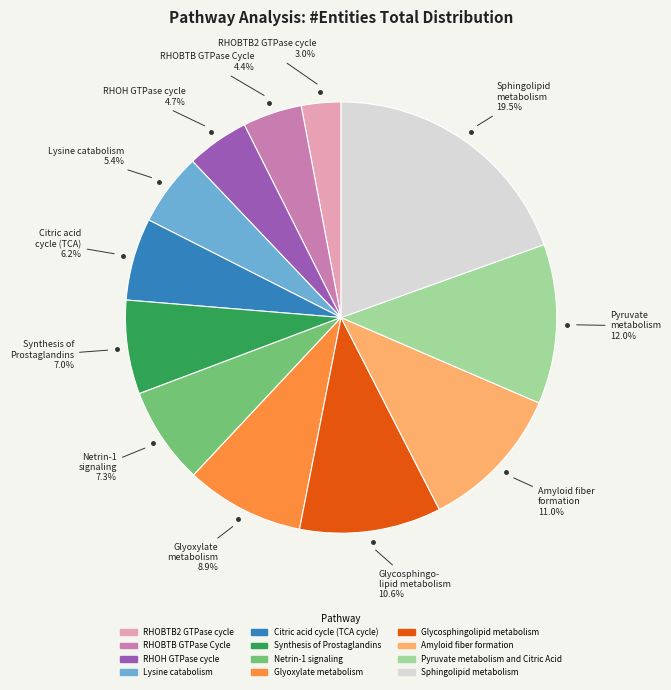

Is there a majority slice in this chart?

No